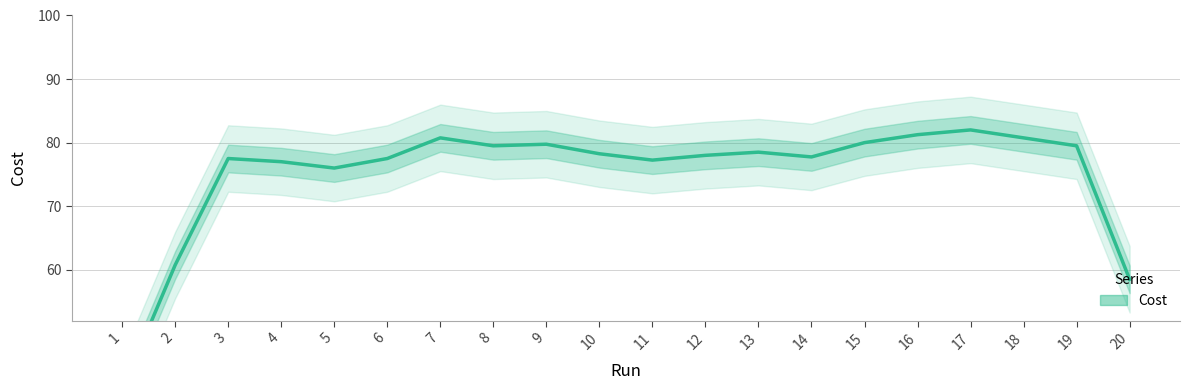

Approximately how many times larger is the value at 4 compared to 10?

1.0